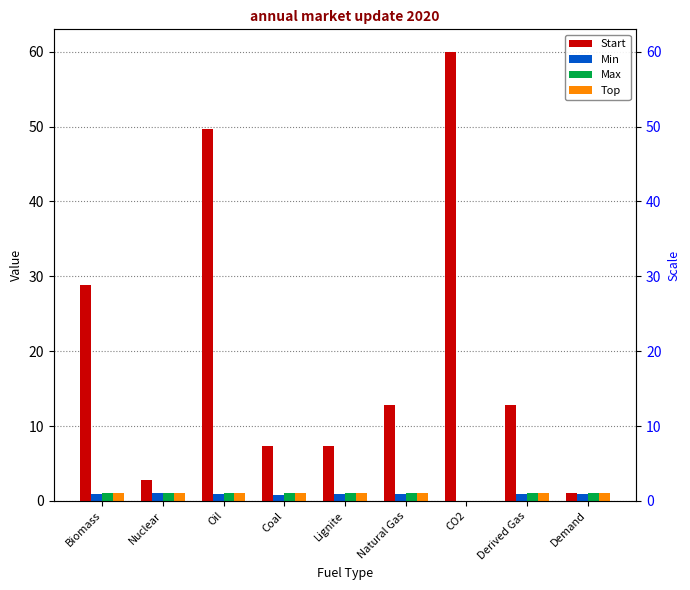

At which category is the sum across all series the highest?

CO2